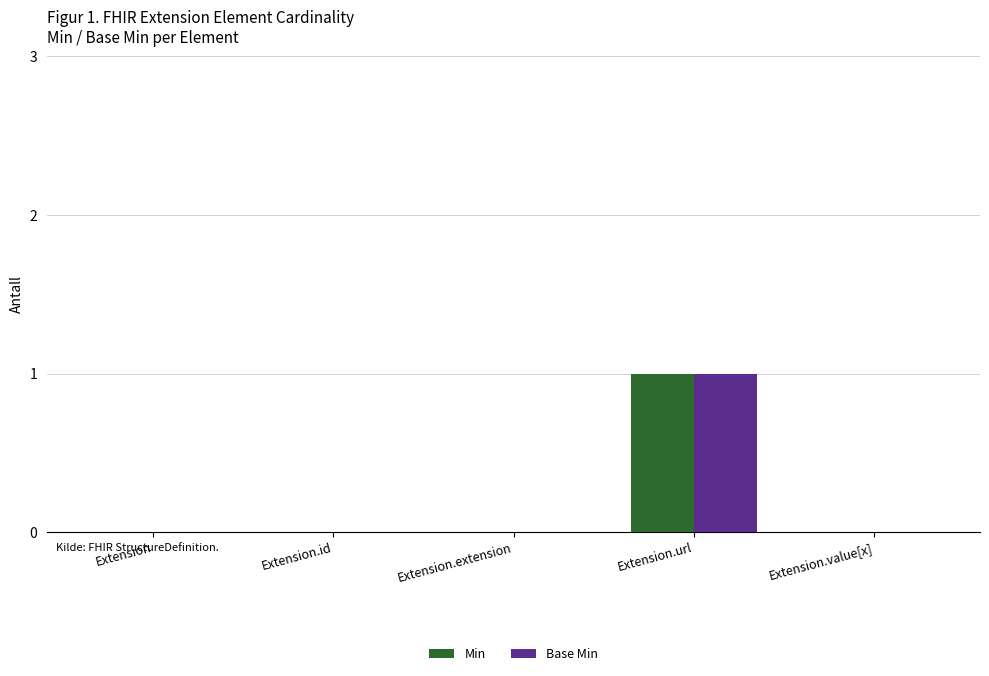

Reading left to right, extract all data points from this chart.

Min: 0	0	0	1	0
Base Min: 0	0	0	1	0